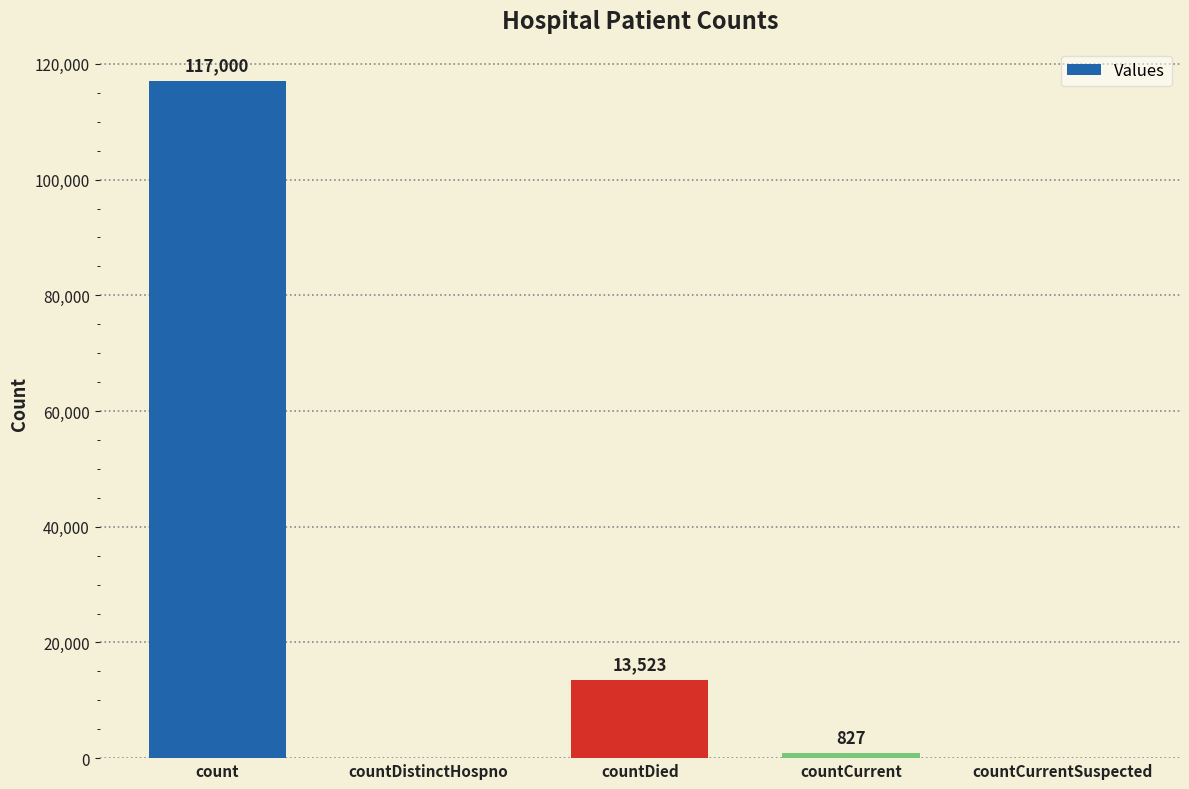

How many categories are shown in the chart?

5